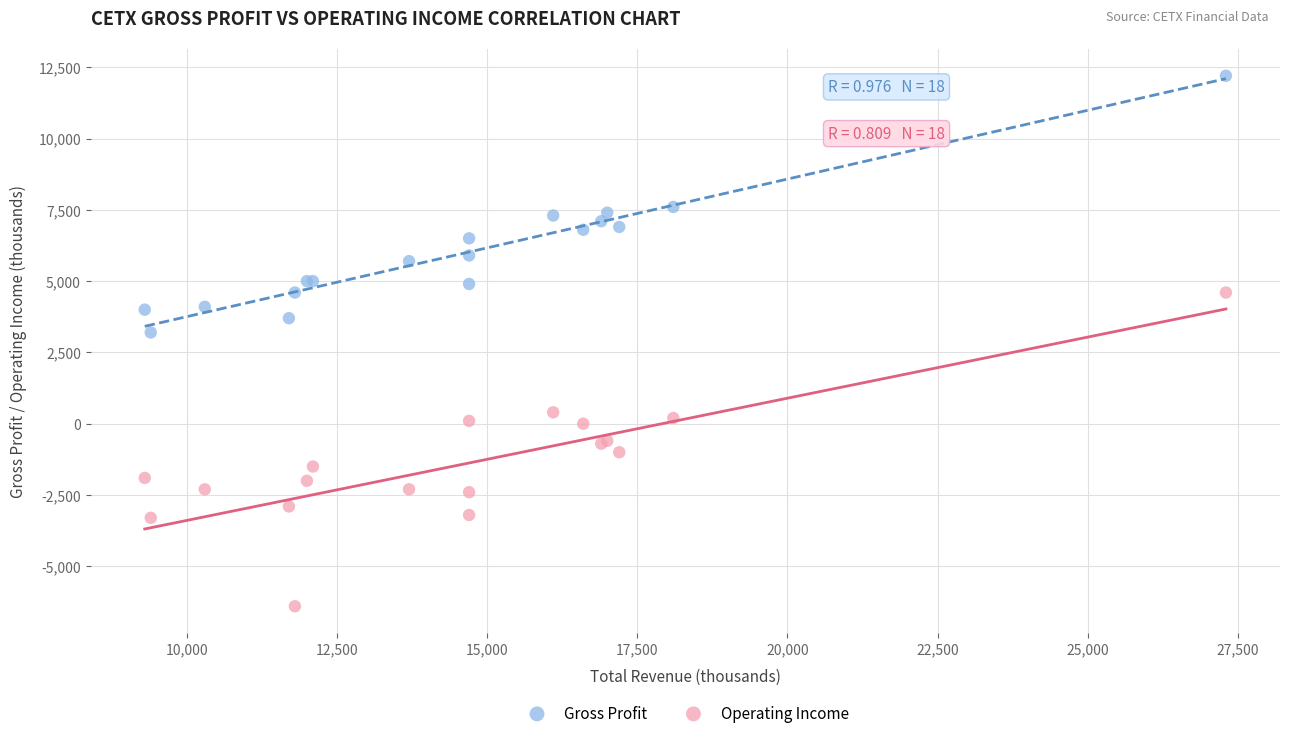

Which series contains the lowest Y value?

Operating Income